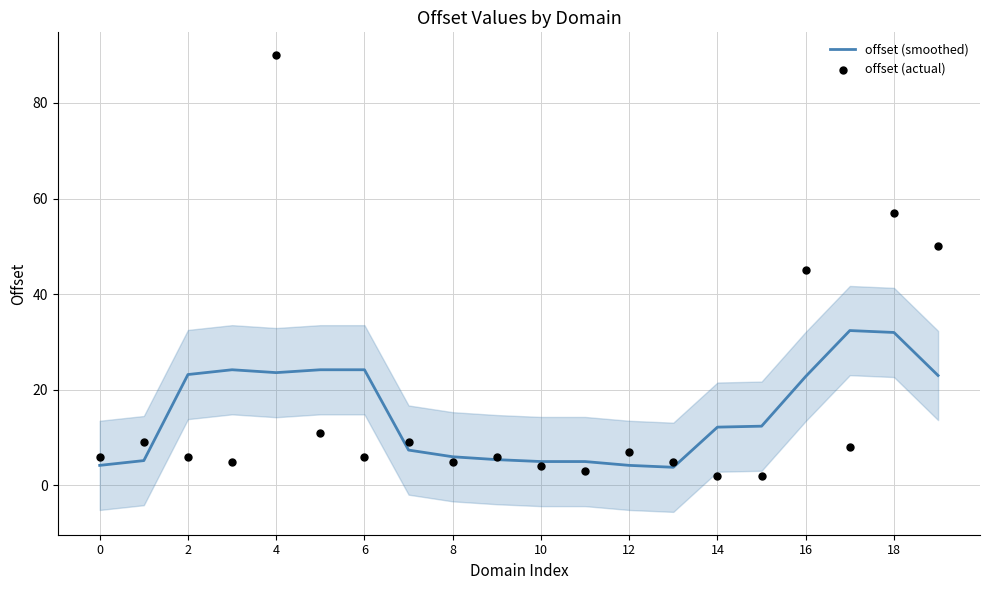

Which series has the largest Y range (max minus min)?

offset (actual)